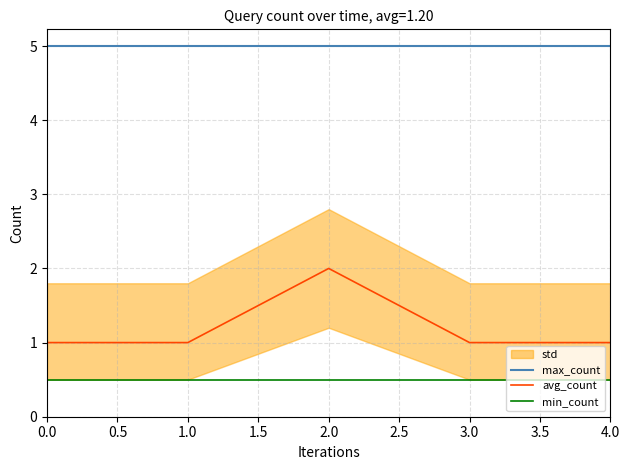

Rank the series by their maximum value, from lowest to highest.

min_count, avg_count, max_count